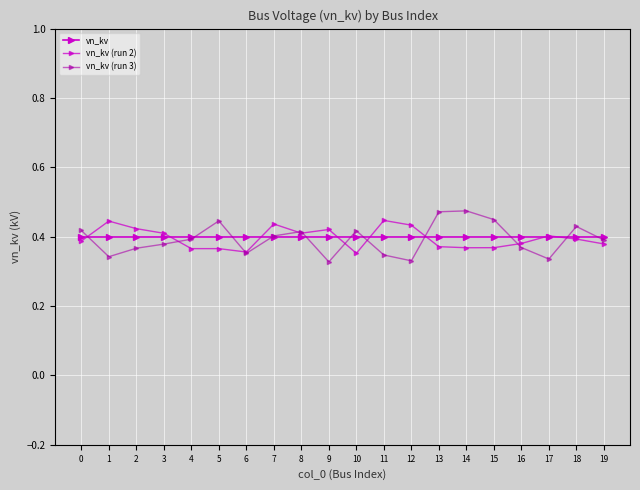

Count the number of data series in this chart.

3